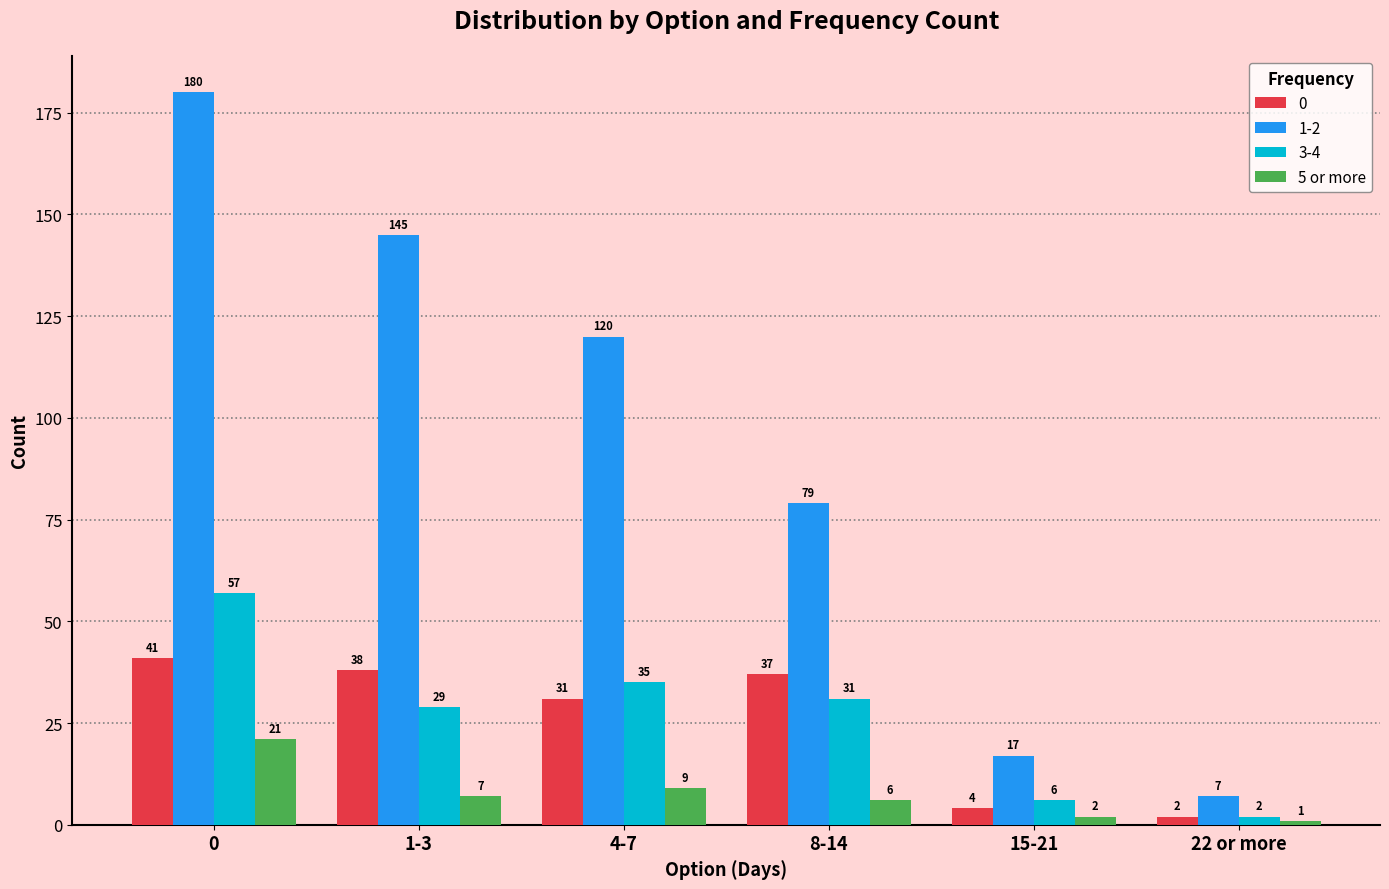

What is the difference between the highest and lowest values at 1-3?

138